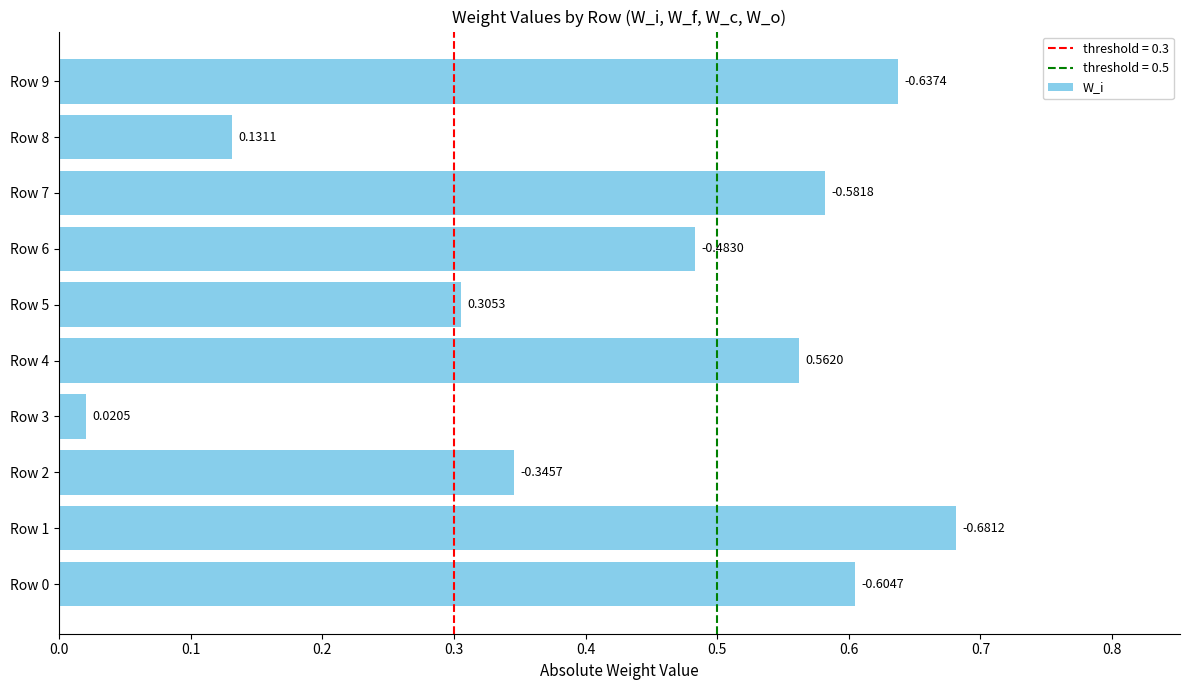

How many bars are there in total?

10